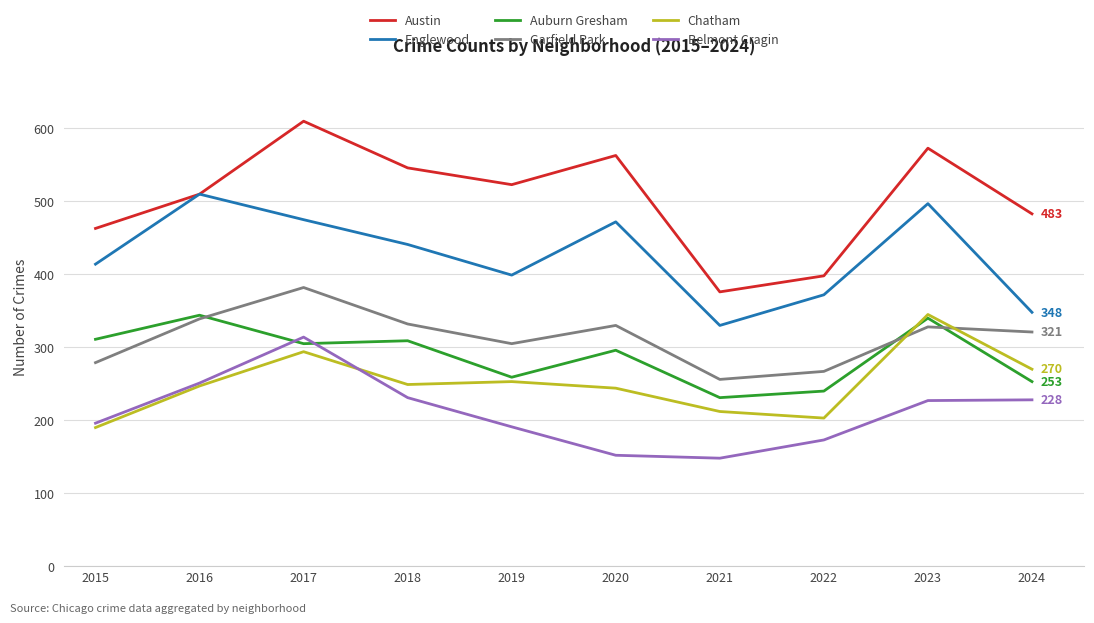

What is the highest value of the Belmont Cragin series?

314